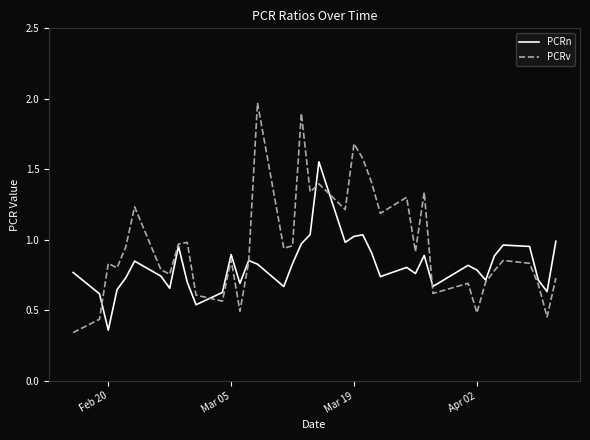

Which series has the largest total across all categories?

PCRv